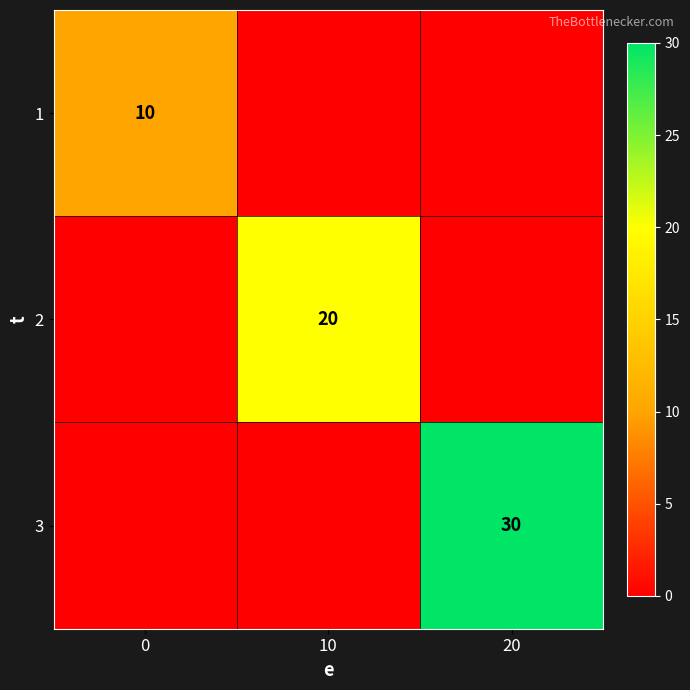

Rank the series at 20 from lowest to highest value.

1, 2, 3